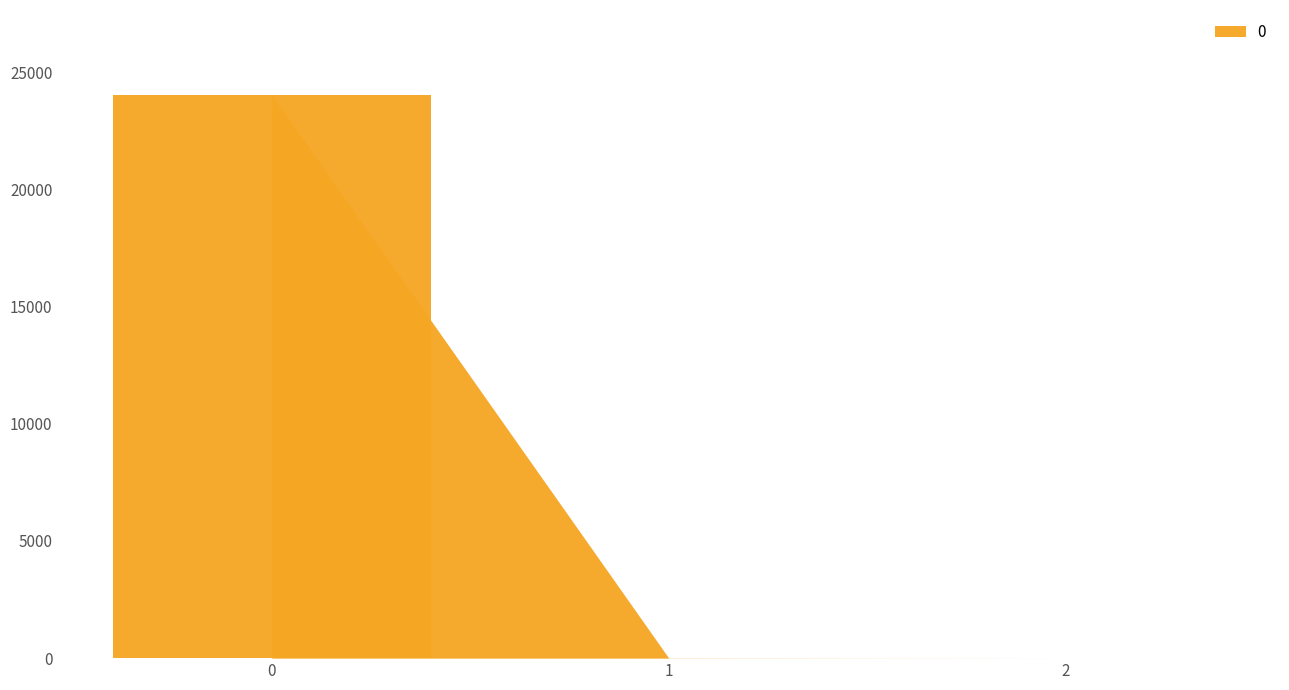

Are the bars grouped side by side (vs. stacked)?

No